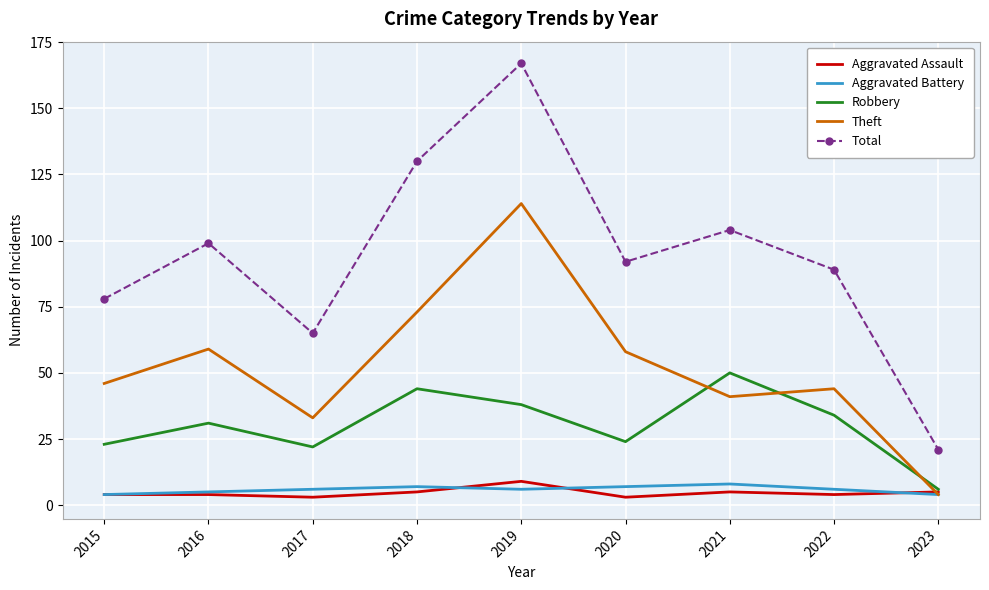

Which series changed the most between 2017 and 2020?

Total